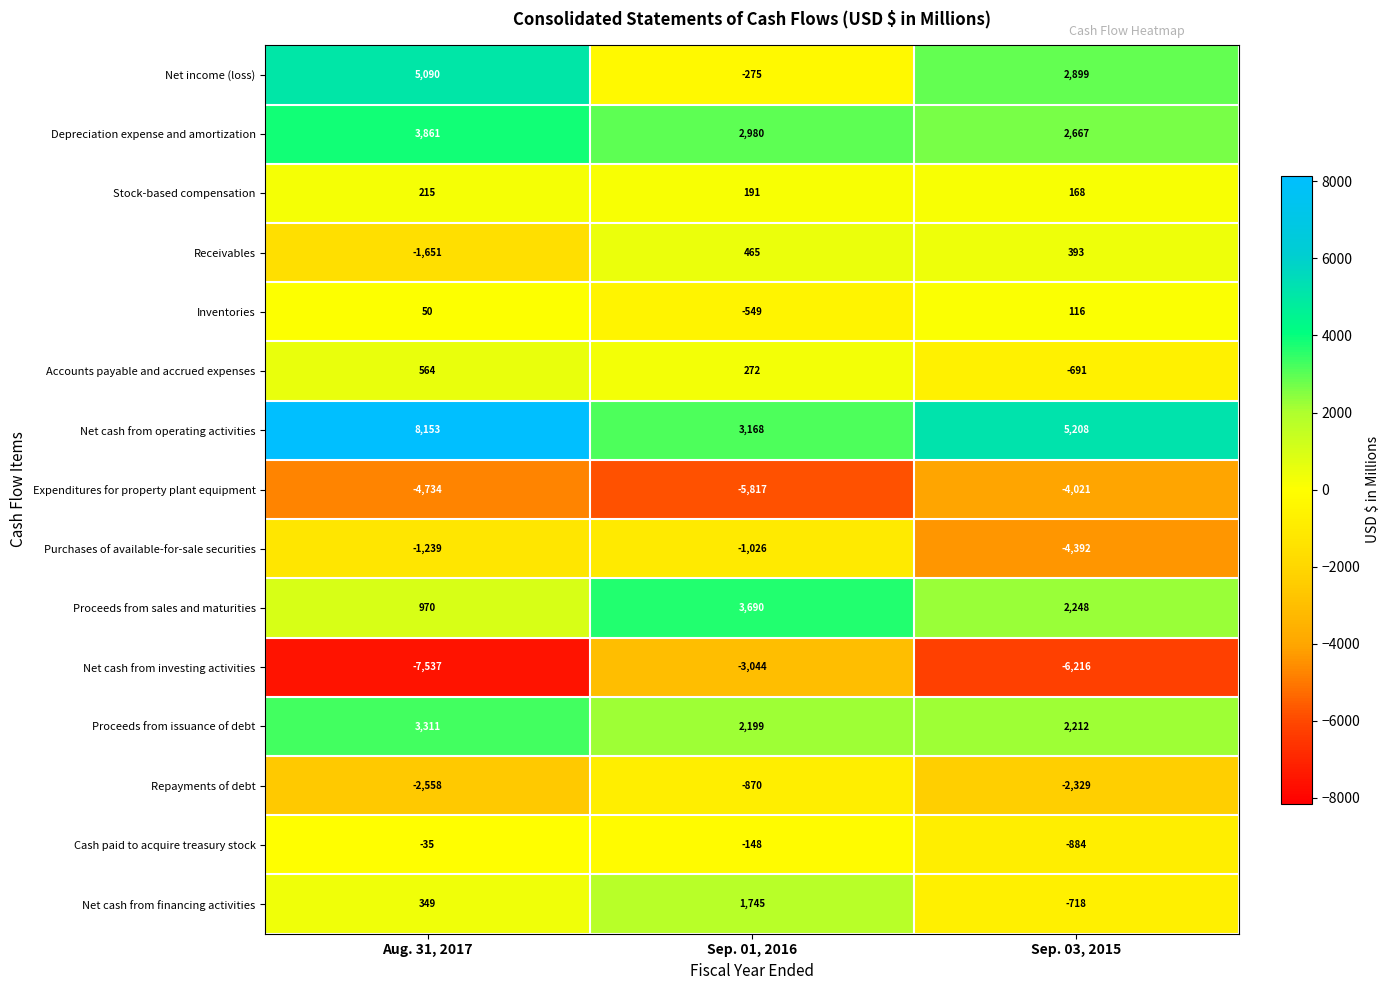

Which series has the widest spread of values?

Net income (loss)